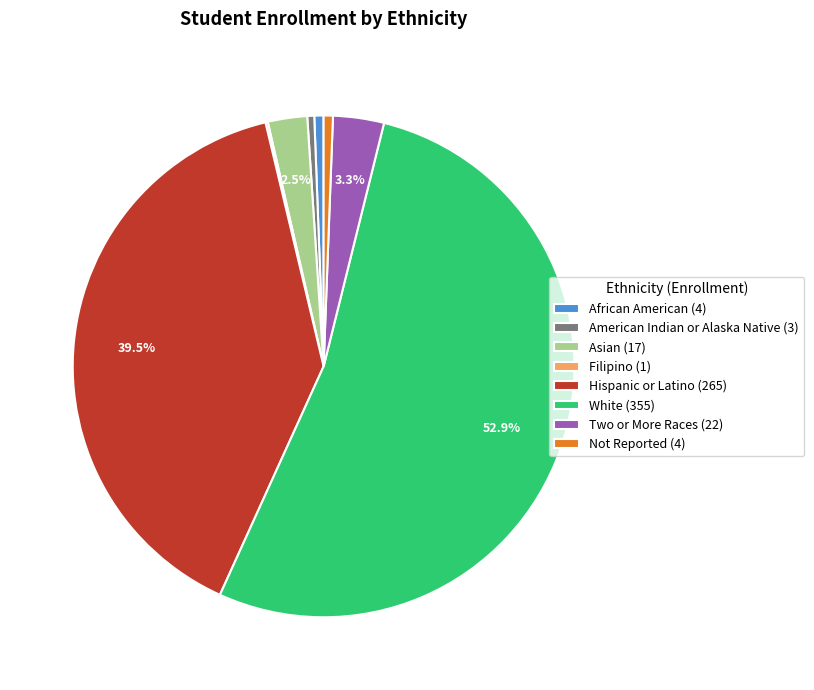

Does African American account for over 50% of the chart?

No